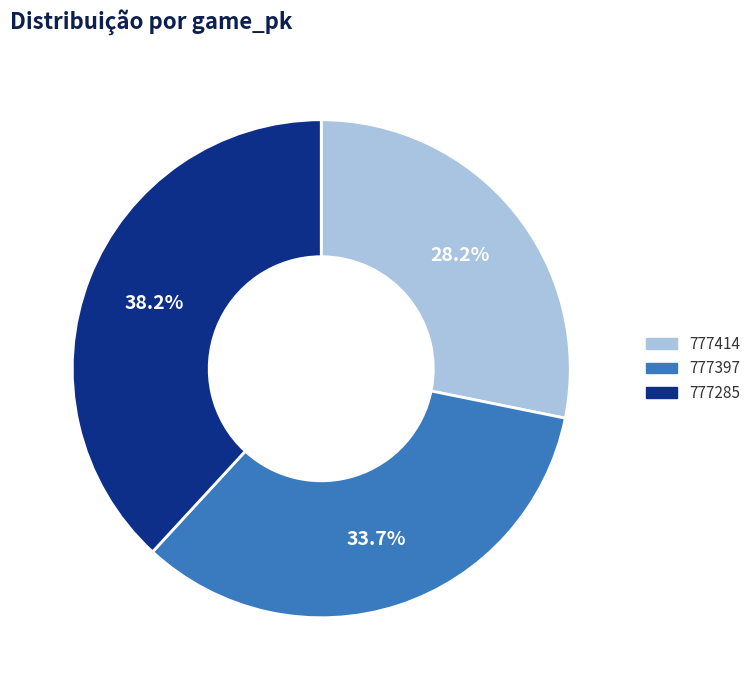

To the nearest percent, what is the average slice percentage?

33%